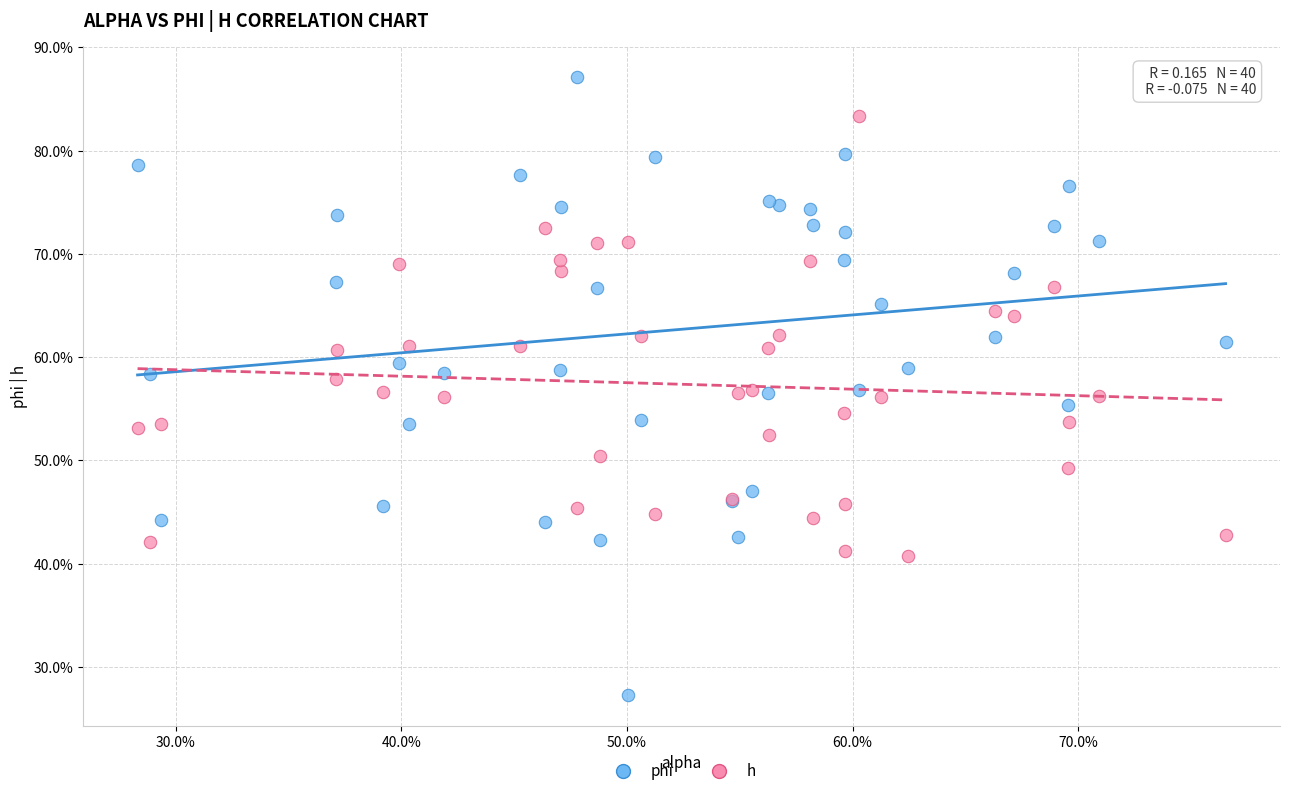

What are all the series names shown in the legend?

phi, h